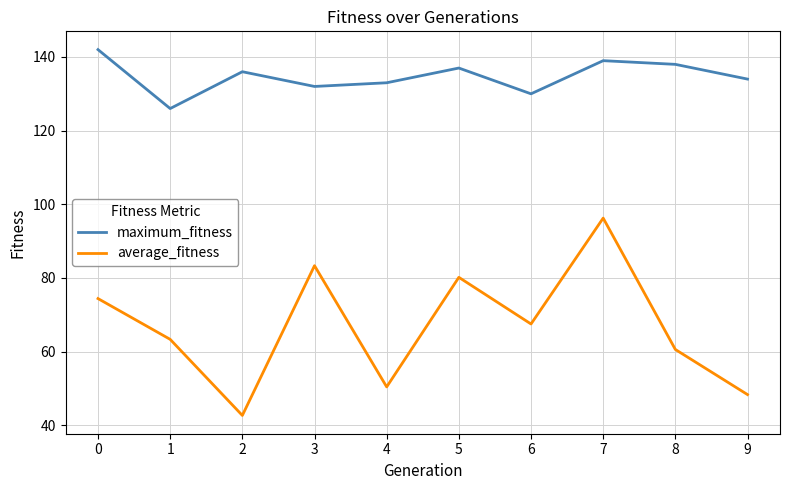

How many categories are shown in the chart?

10